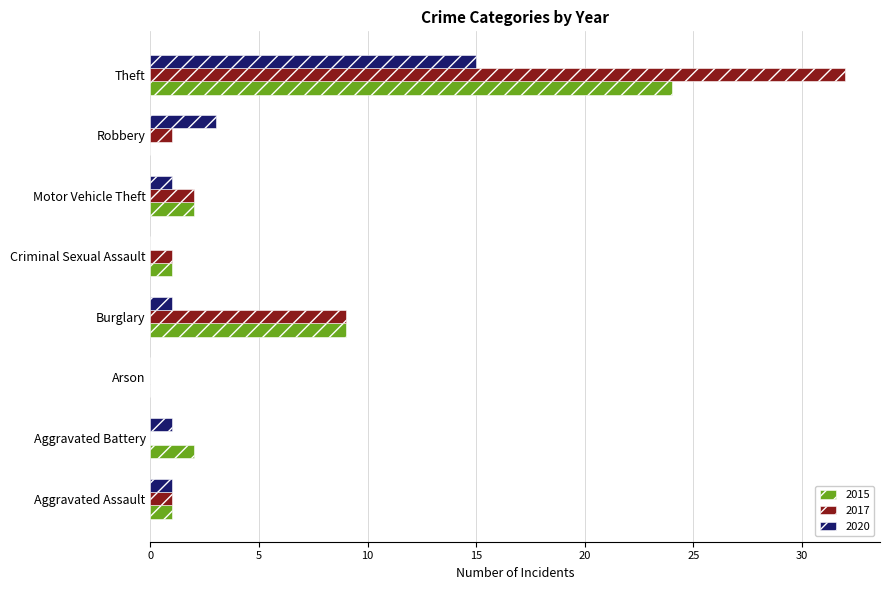

Is it true that 2020 equals 5 at Robbery?

False